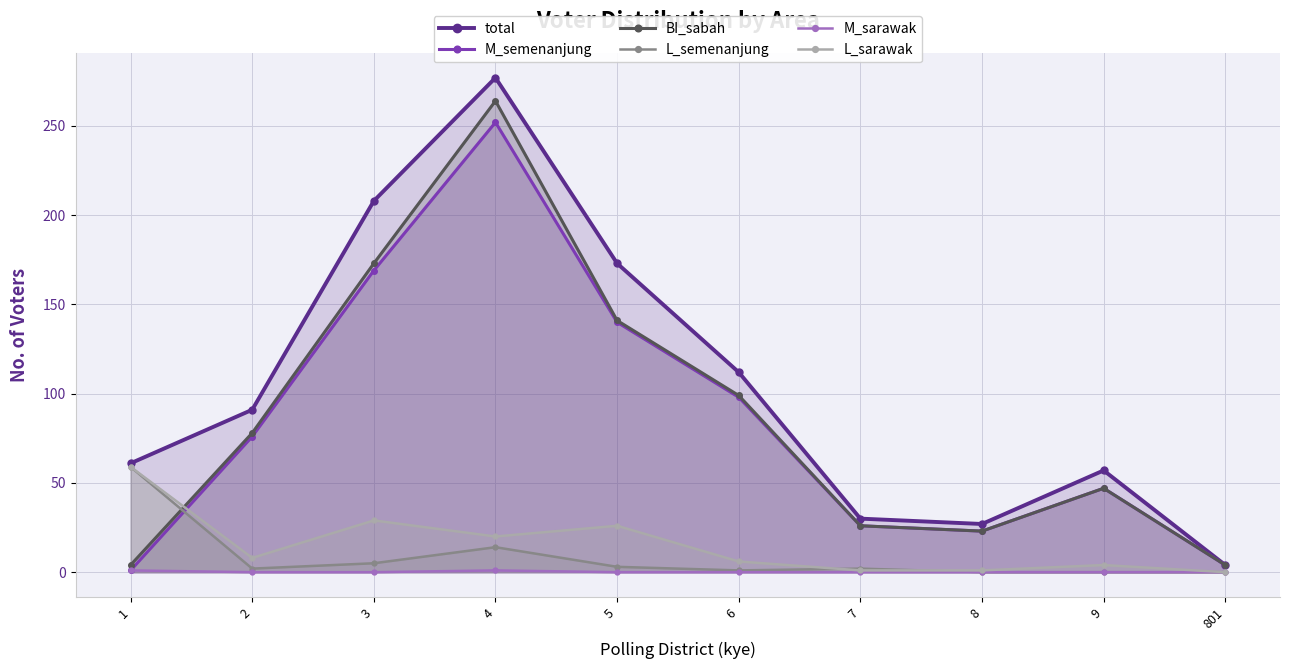

What is the difference between the highest and lowest values at 3?

208